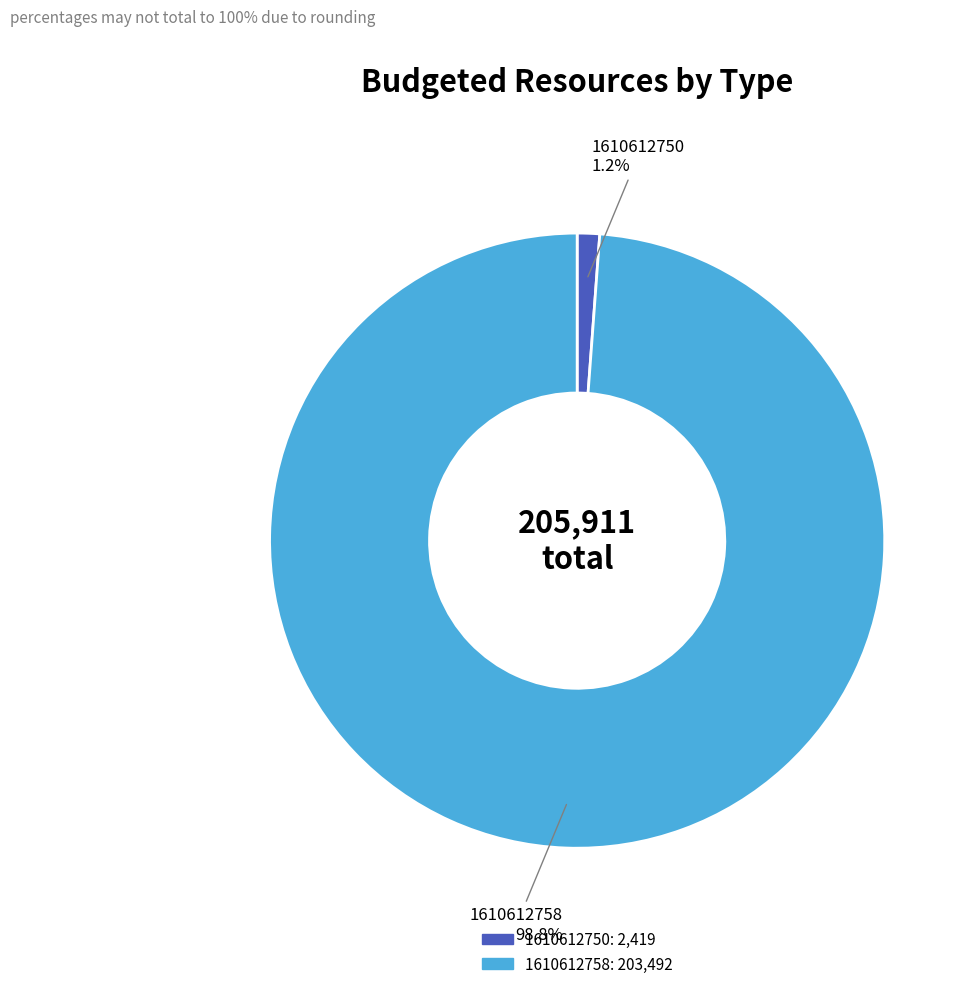

True or false: 1610612758 accounts for 99% of the total.

True